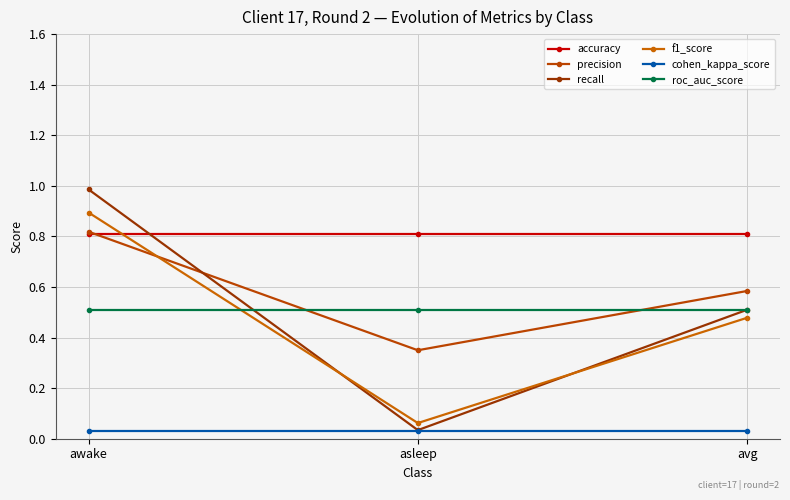

Is this an area chart (filled region under the line)?

No